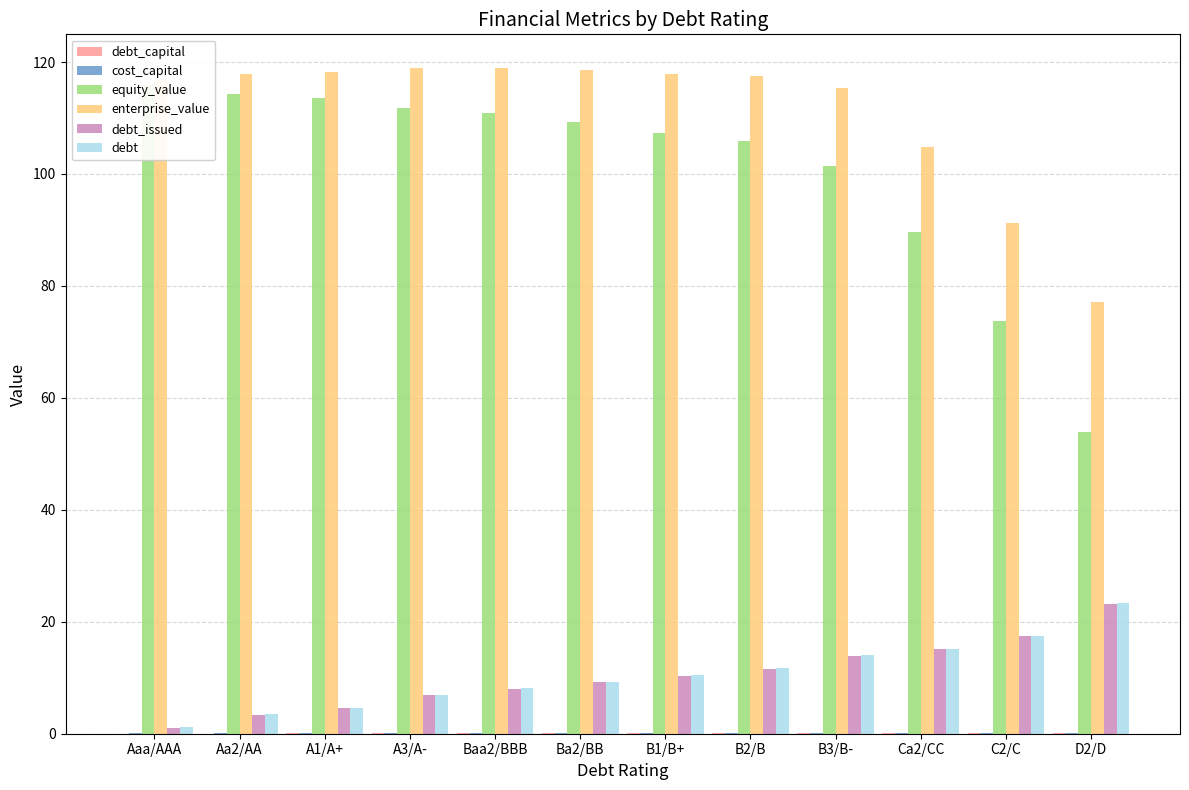

True or false: debt_issued has a value of 1.1 at Aaa/AAA.

True